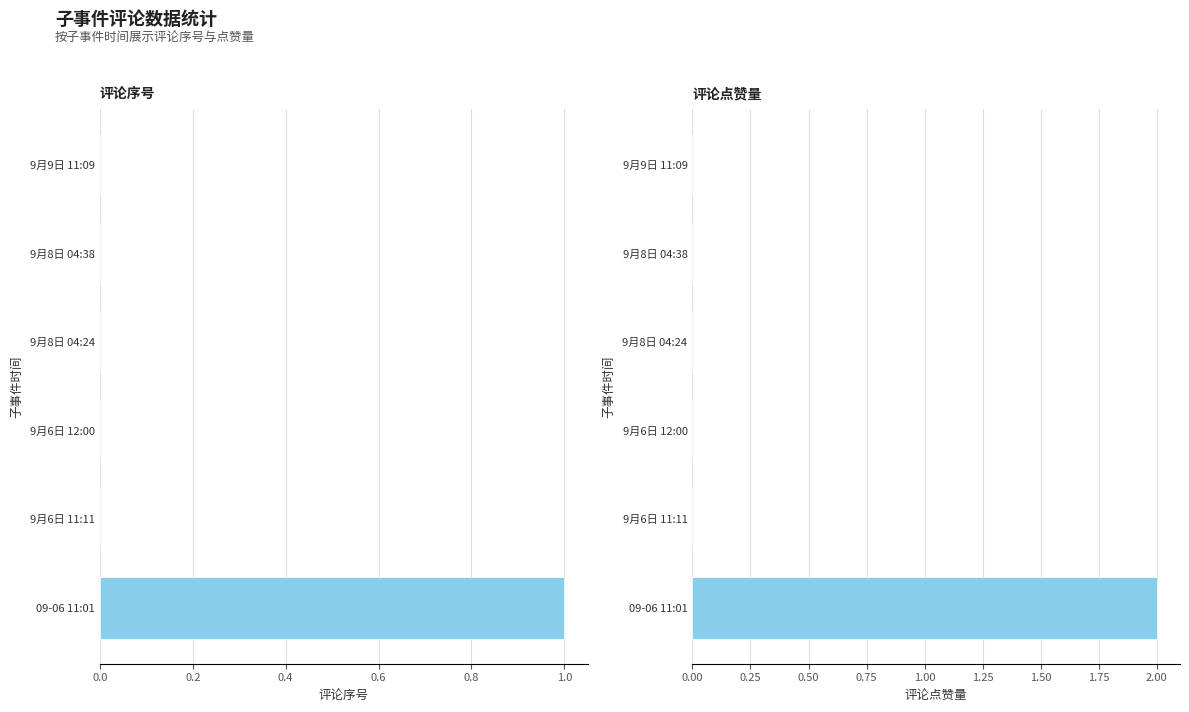

Which series has the largest range (max minus min)?

评论点赞量